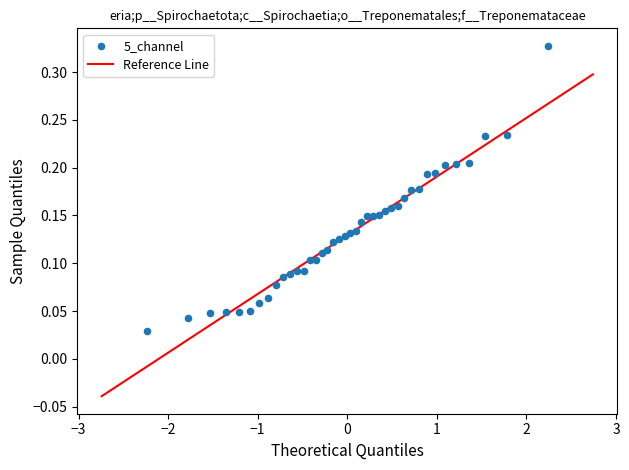

What is the range of X values (max minus min)?

4.5